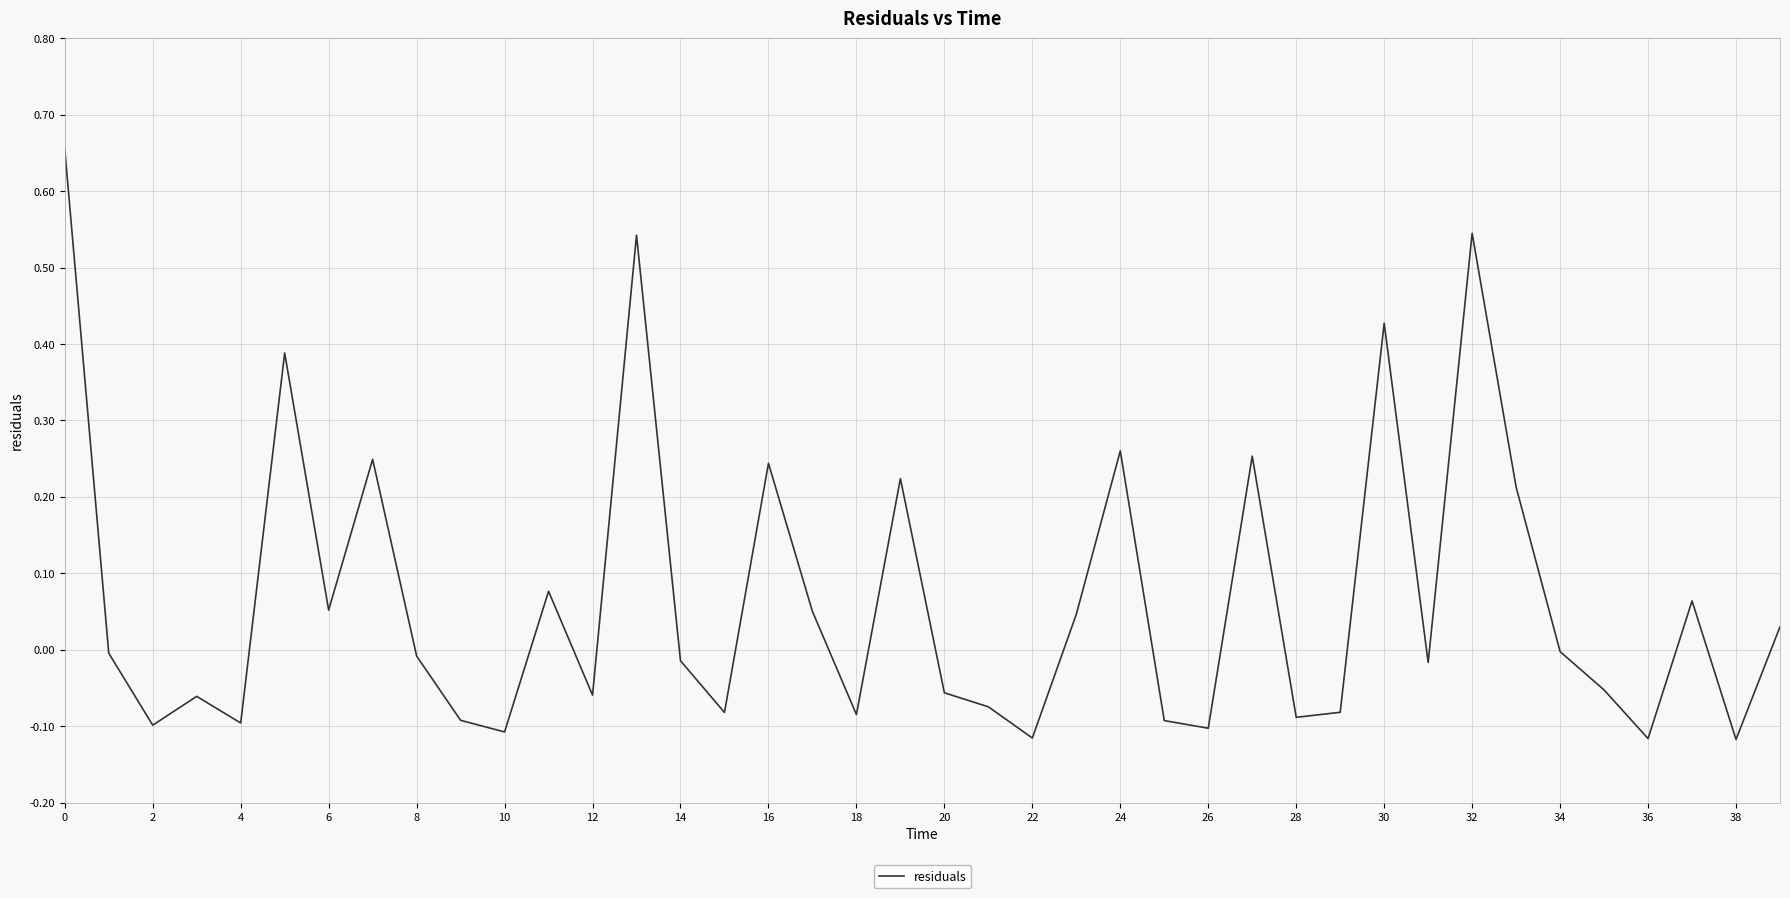

How many series are shown in this chart?

1